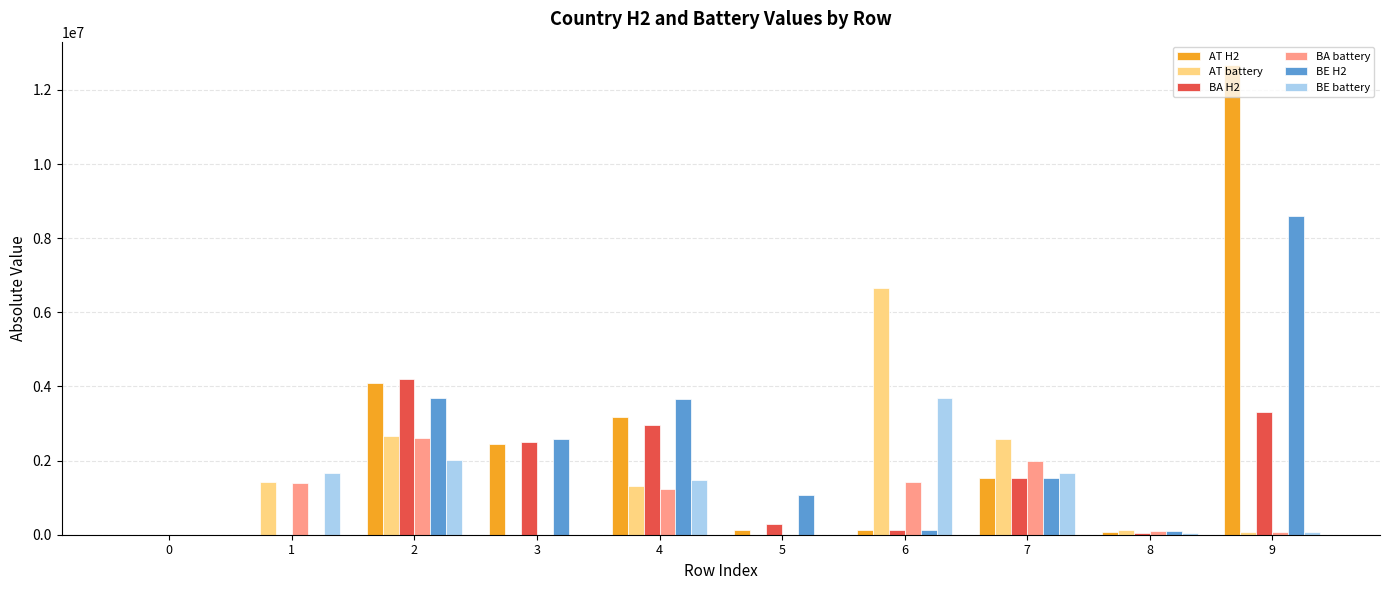

What is the total value across all series at 7?

10819018.2